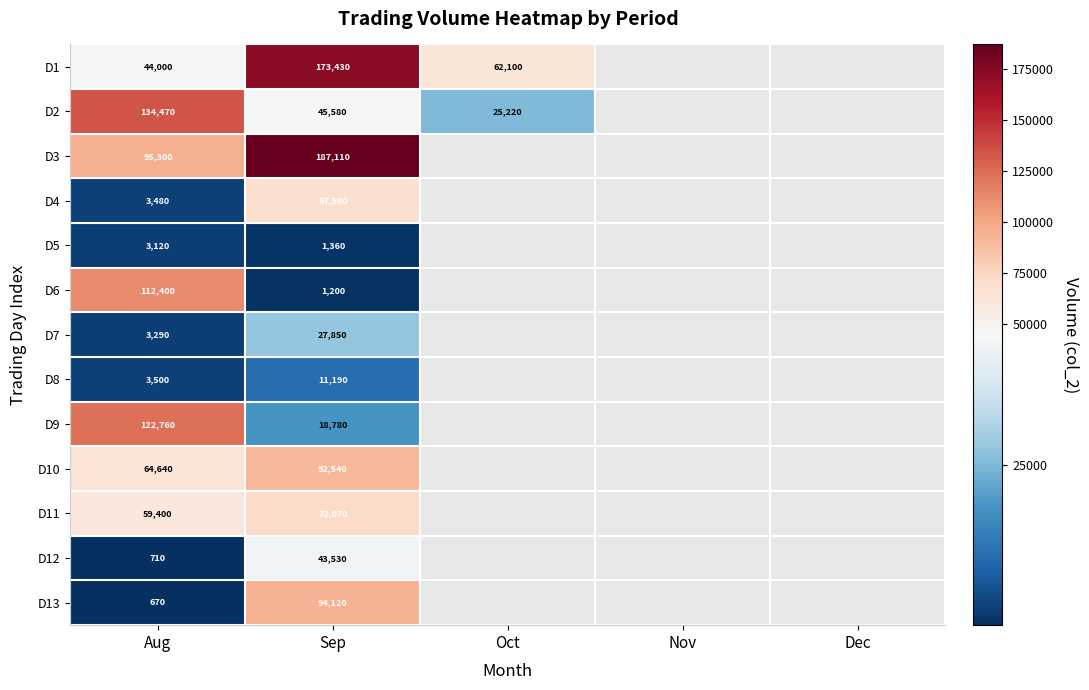

Between Nov and Aug, which is larger?

Aug